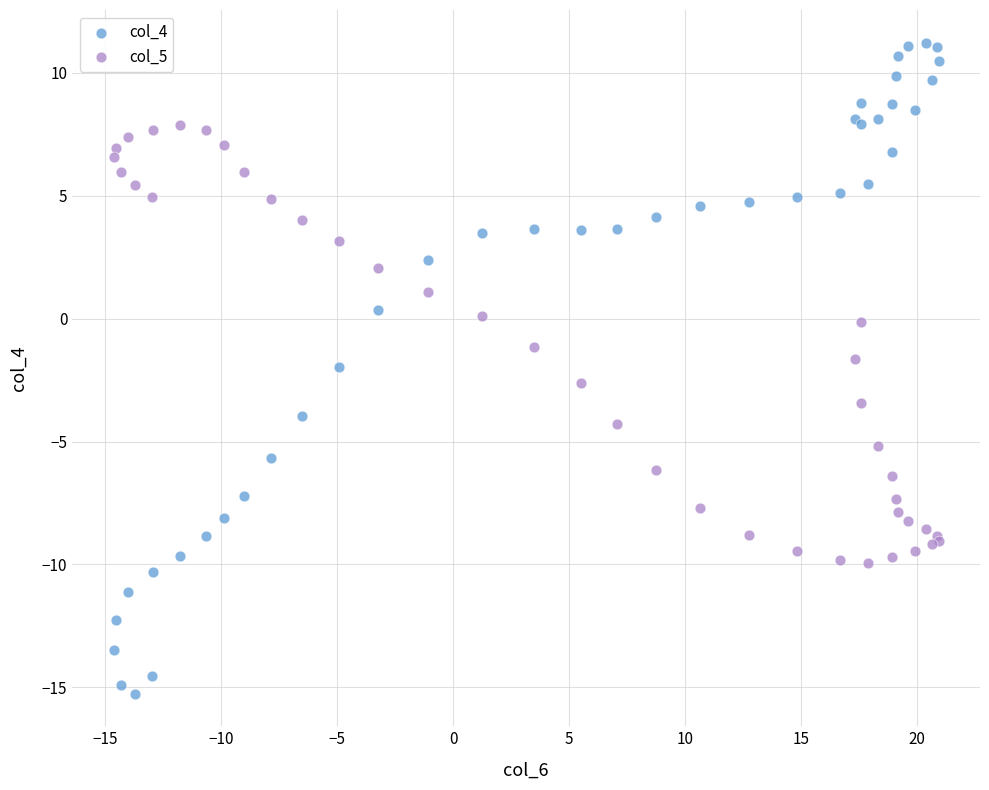

What are all the series names shown in the legend?

col_4, col_5